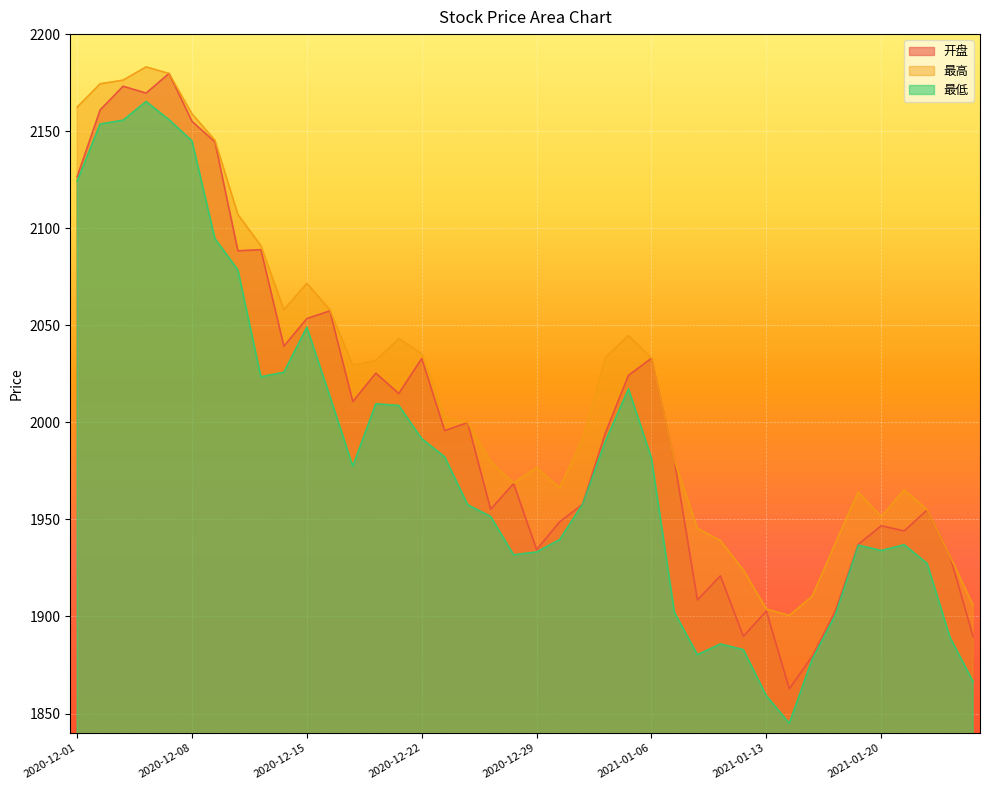

What is the difference between the highest and lowest values at 2020-12-16?

44.4